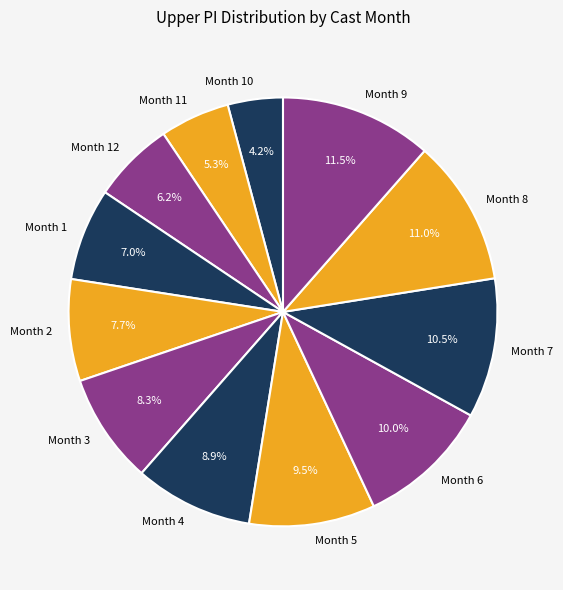

Between Month 12 and Month 5, which is larger?

Month 5